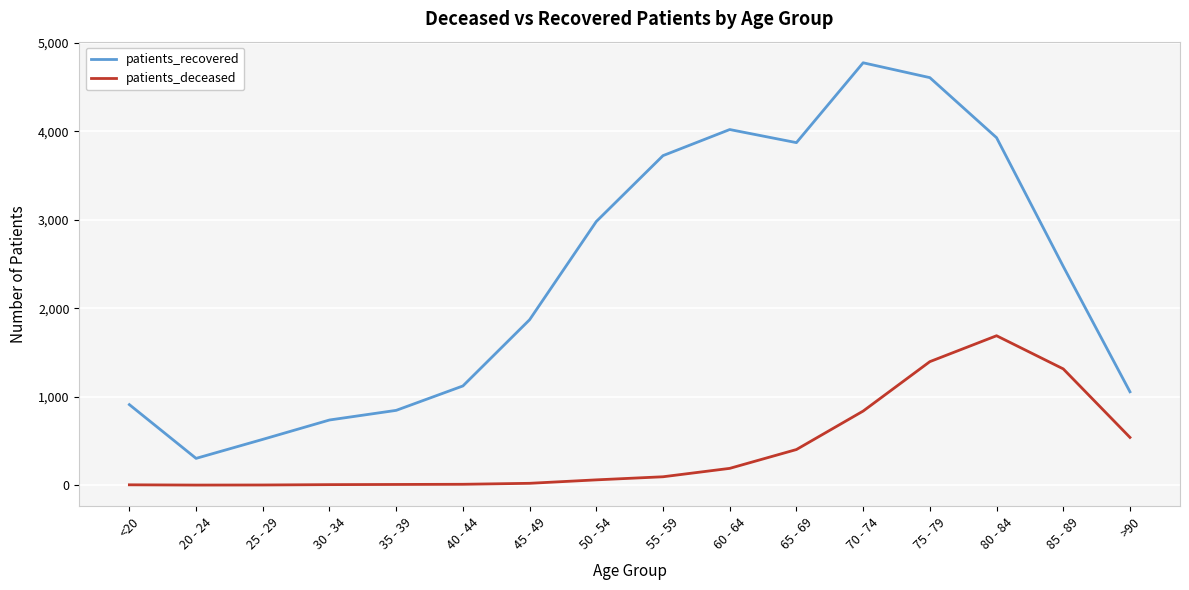

True or false: patients_deceased and patients_recovered cross at least once.

False